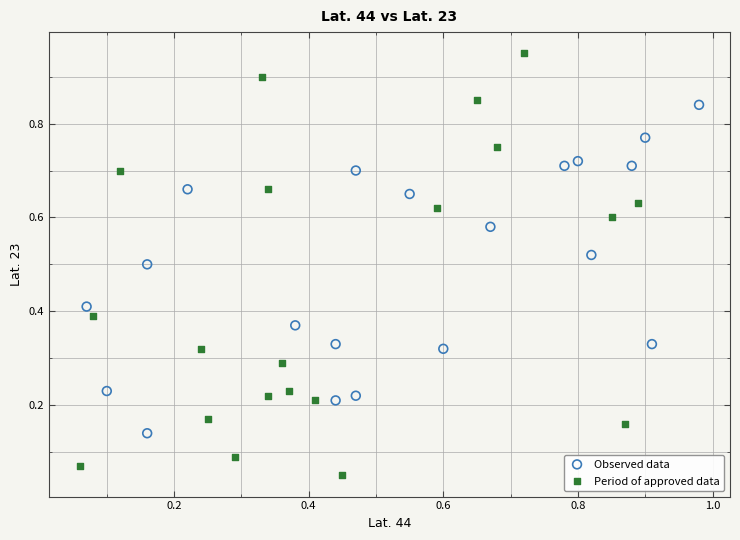

What are all the series names shown in the legend?

Observed data, Period of approved data